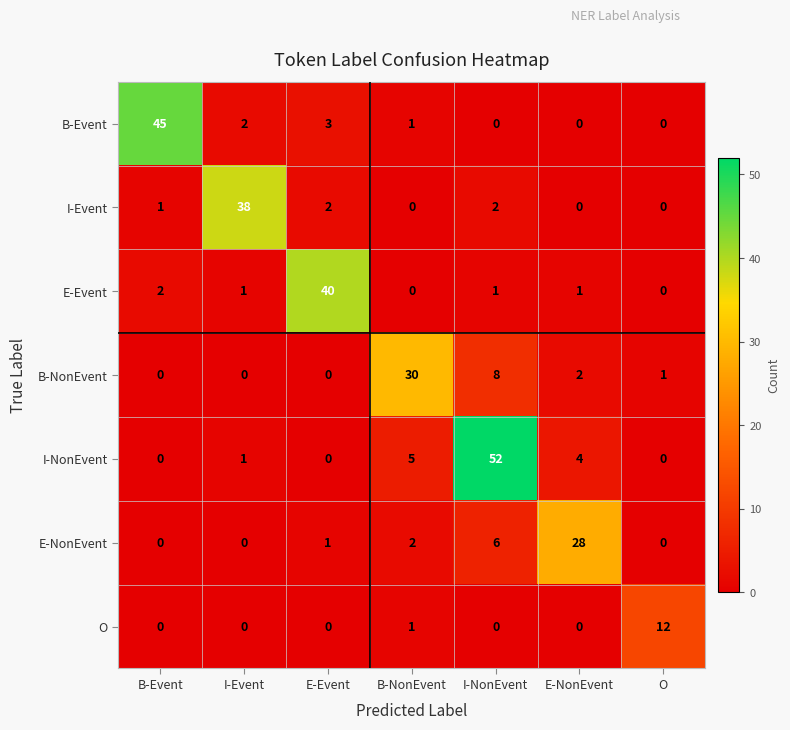

True or false: I-Event has a value of 19 at B-NonEvent.

False